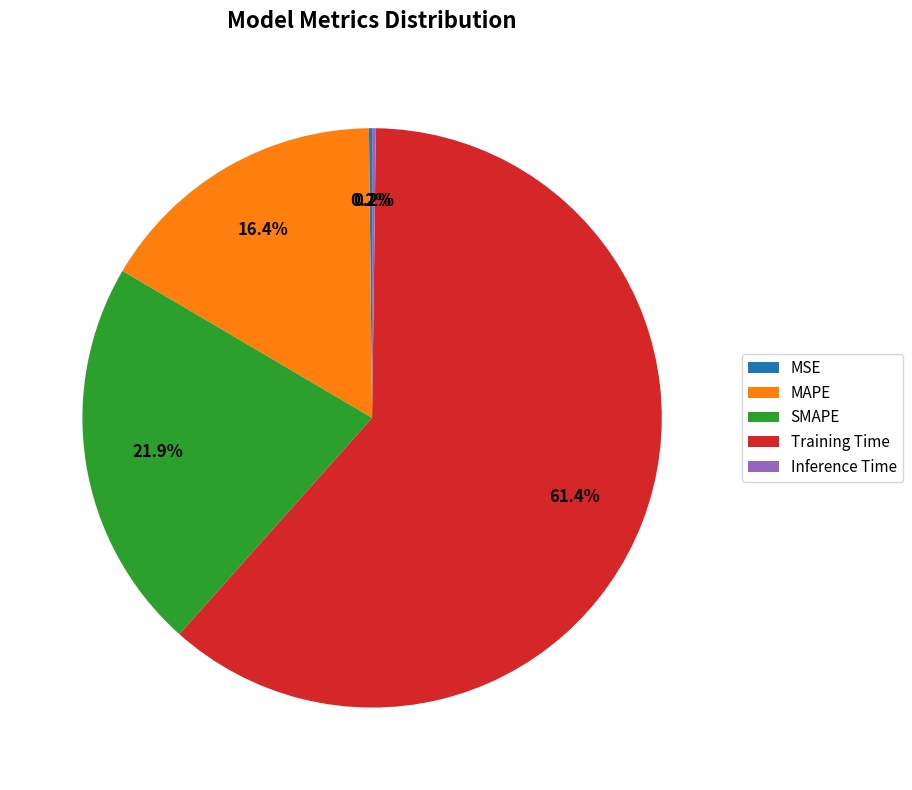

Is Training Time the majority of the pie?

Yes